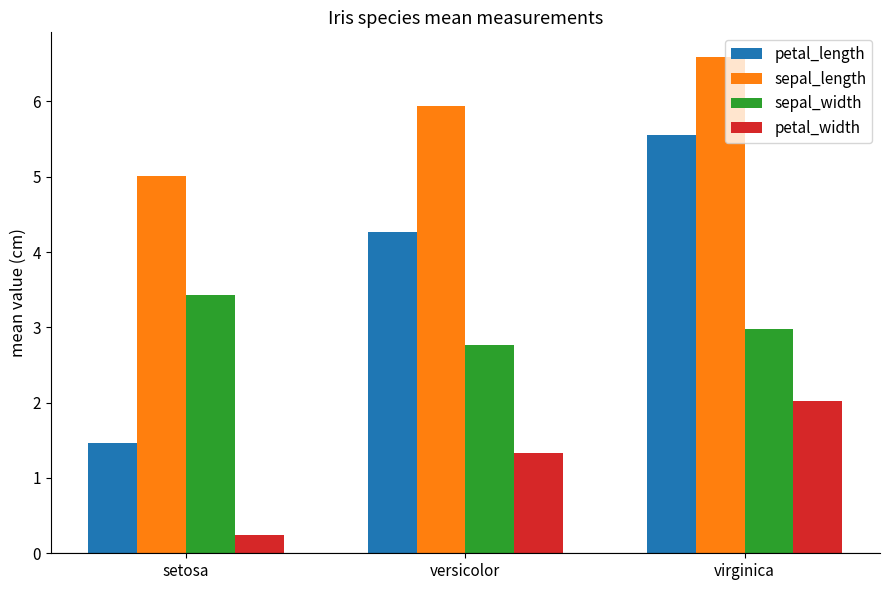

How many bars are there in each group?

4